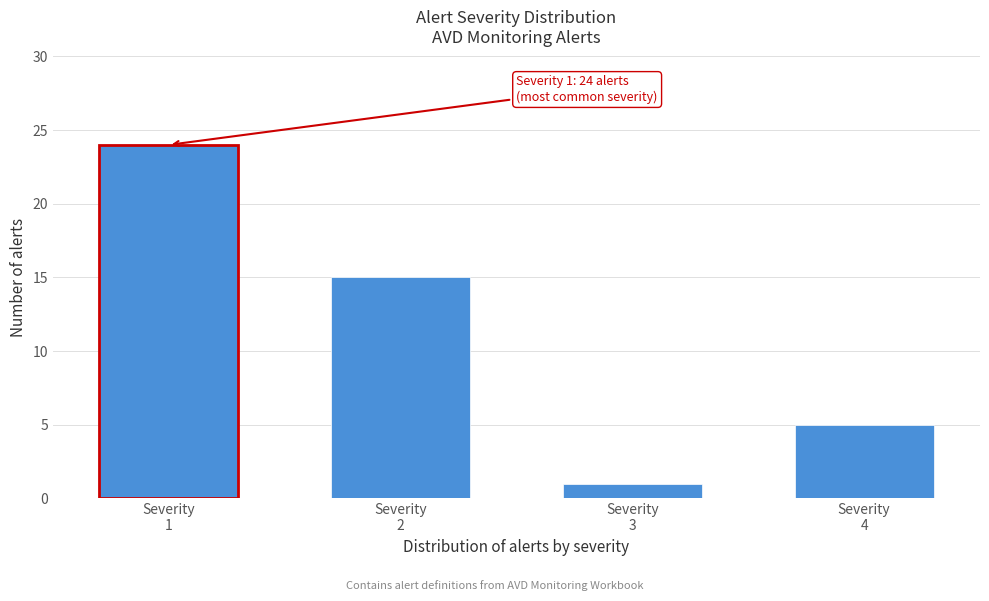

Reading right to left, what are all the values shown in this chart?

5	1	15	24